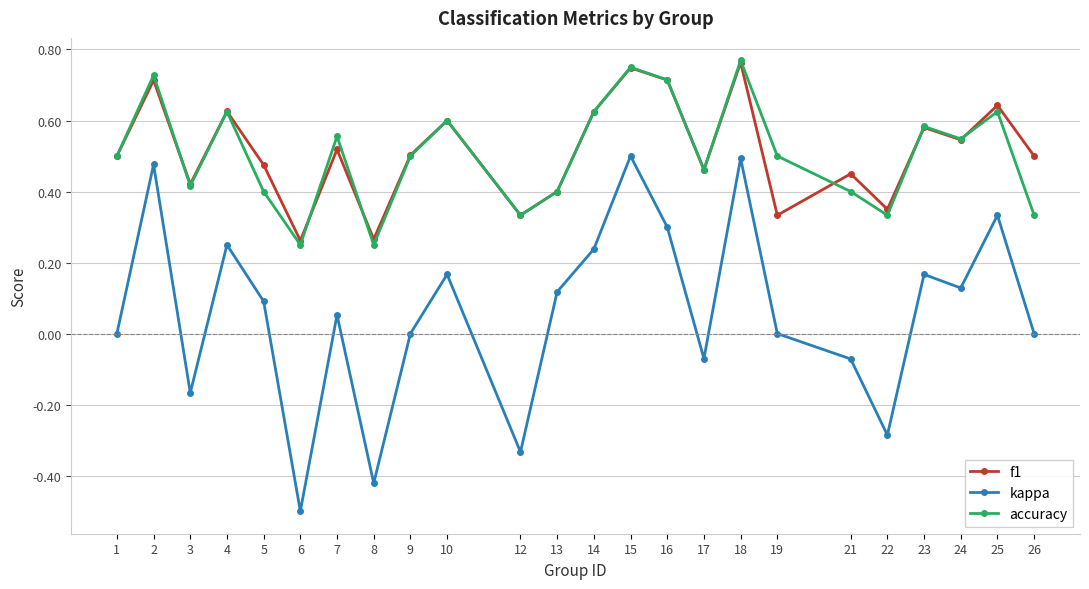

What is the smallest value displayed?

-0.5